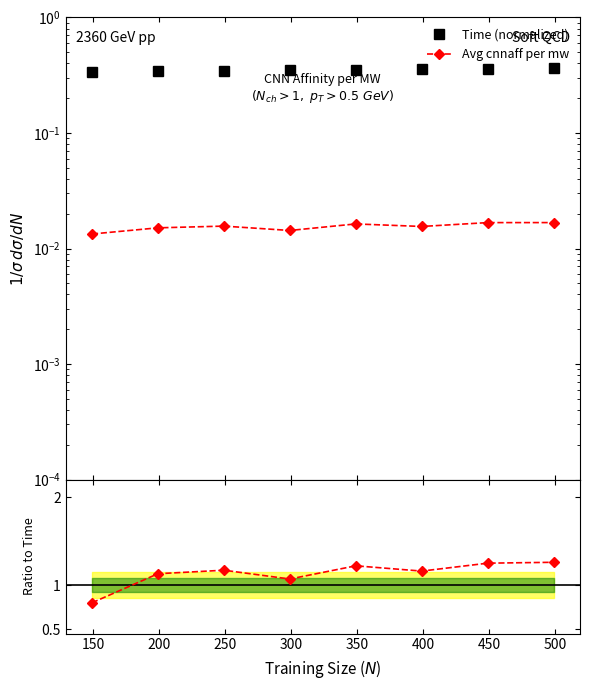

True or false: Avg cnnaff per mw and Time (normalized) cross at least once.

False